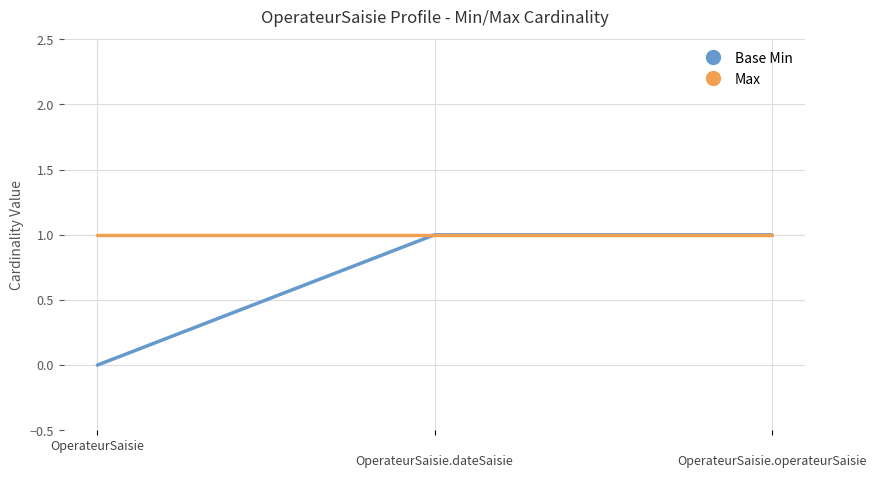

Reading left to right, list all the values displayed in this chart.

Base Min: OperateurSaisie=0	
OperateurSaisie.dateSaisie=1	
OperateurSaisie.operateurSaisie=1
Max: OperateurSaisie=1	
OperateurSaisie.dateSaisie=1	
OperateurSaisie.operateurSaisie=1